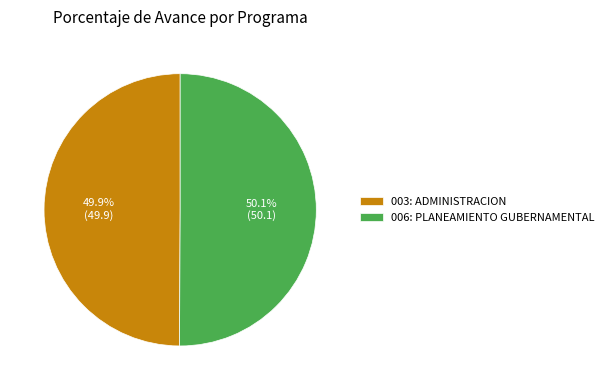

Approximately how many times larger is the value at 003: ADMINISTRACION compared to 006: PLANEAMIENTO GUBERNAMENTAL?

1.0